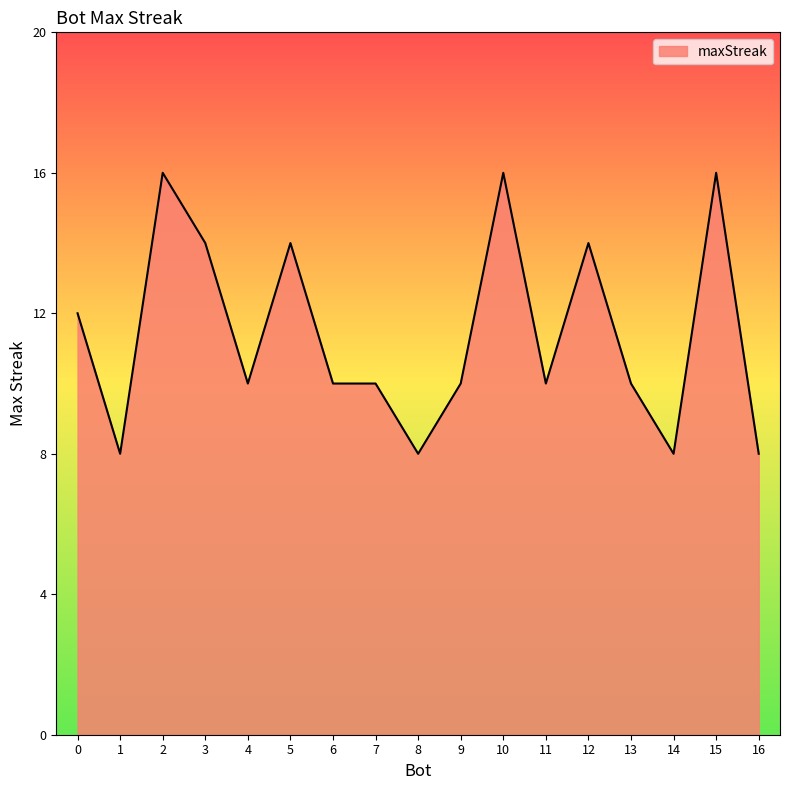

Where does the data first go above 10?

0